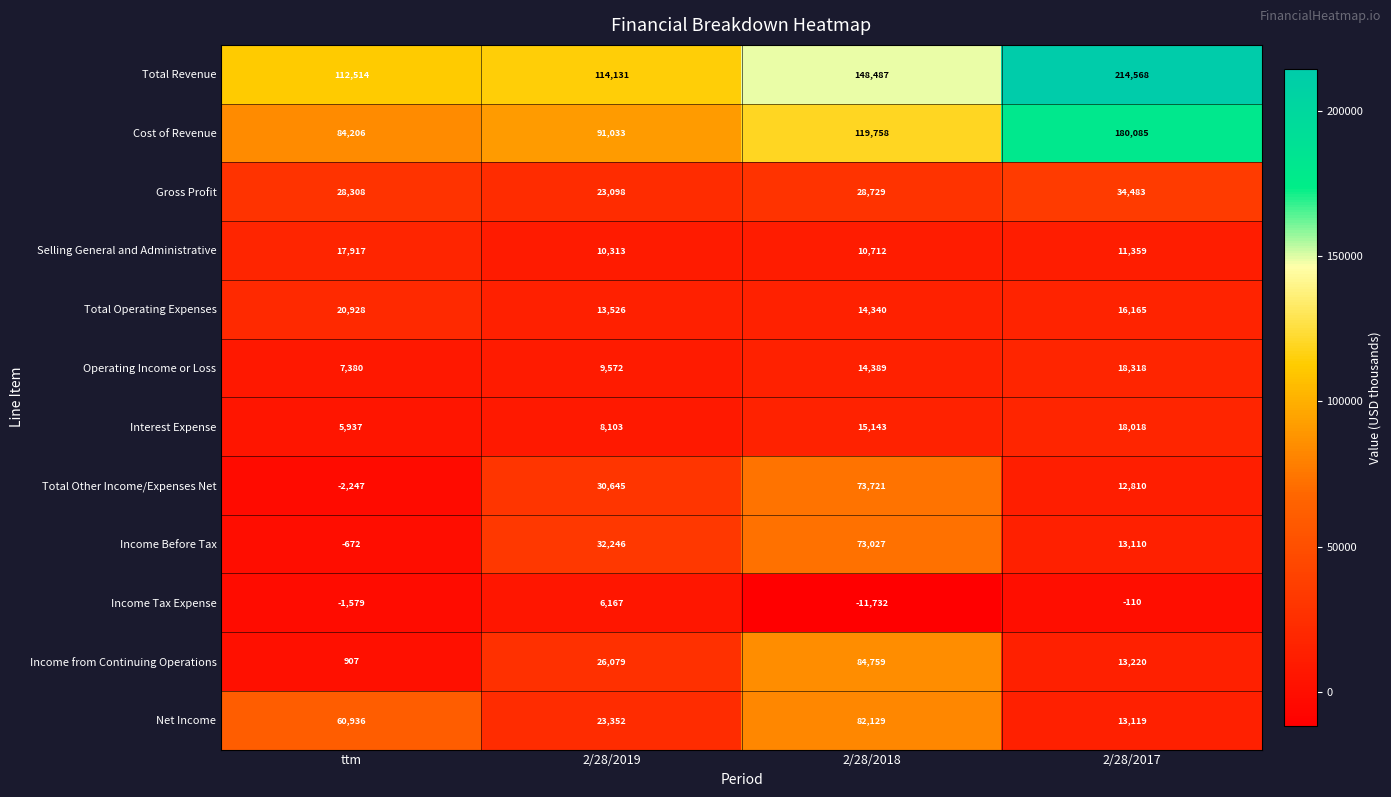

List the series in order of their peak value, highest first.

Total Revenue, Cost of Revenue, Income from Continuing Operations, Net Income, Total Other Income/Expenses Net, Income Before Tax, Gross Profit, Total Operating Expenses, Operating Income or Loss, Interest Expense, Selling General and Administrative, Income Tax Expense